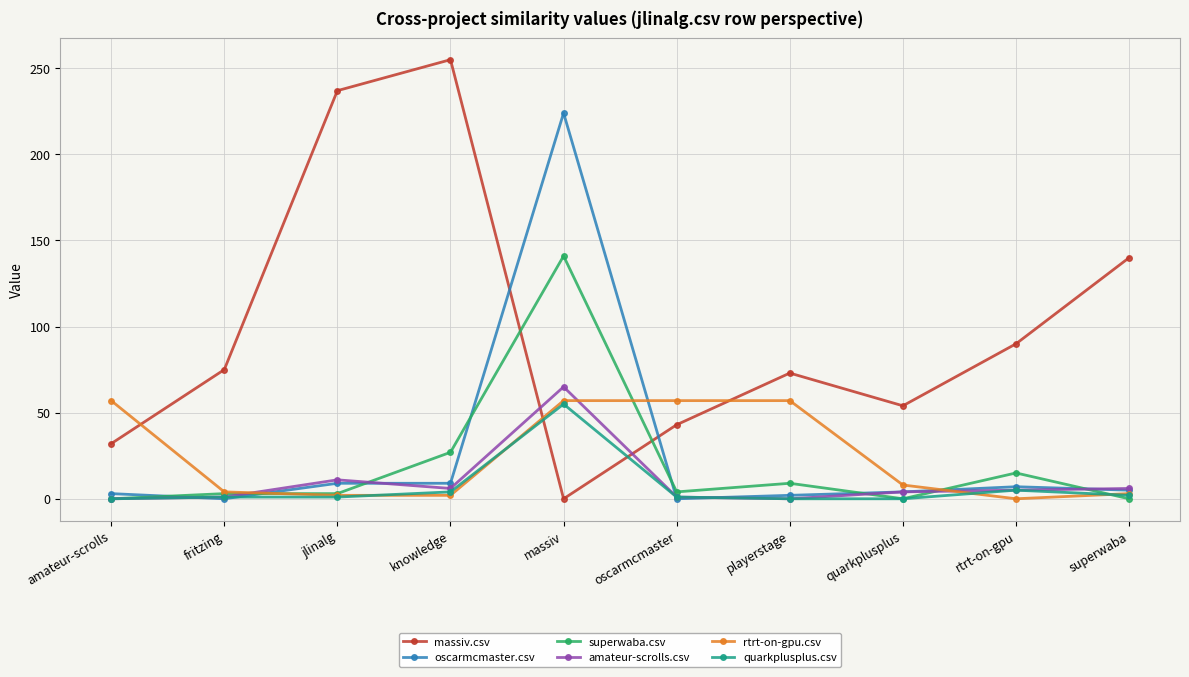

True or false: massiv.csv and quarkplusplus.csv cross at least once.

True